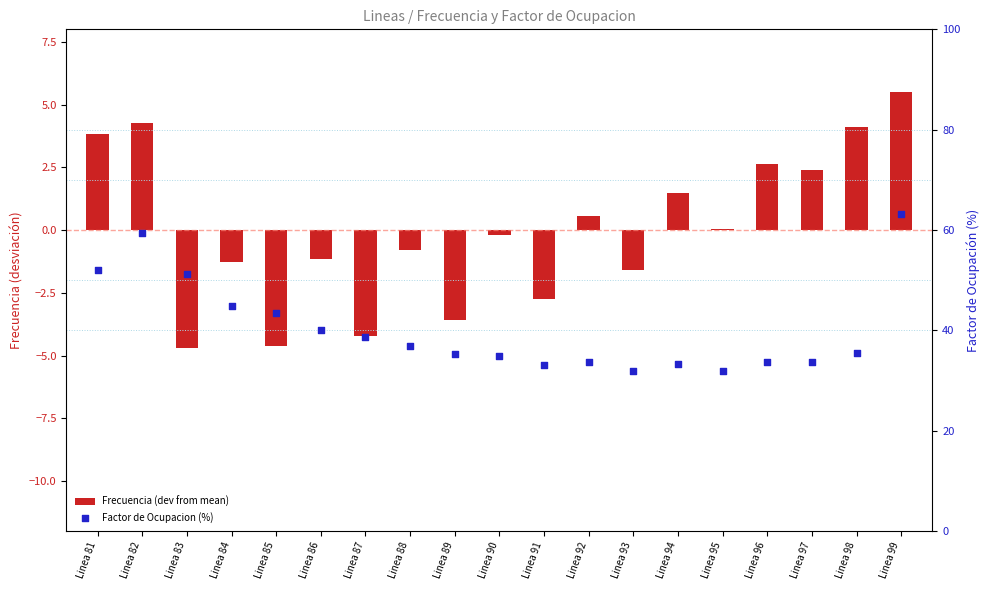

At which category is the sum across all series the highest?

Linea 99